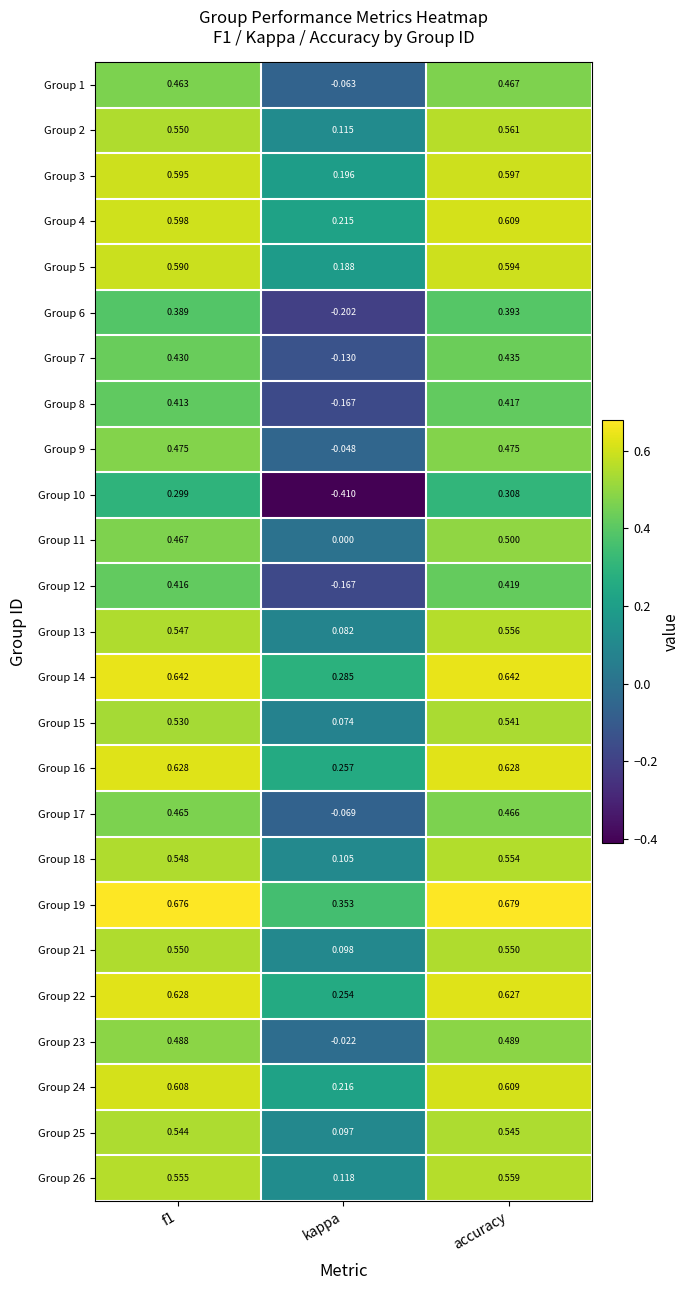

At which label is Group 2 closest to 0?

kappa